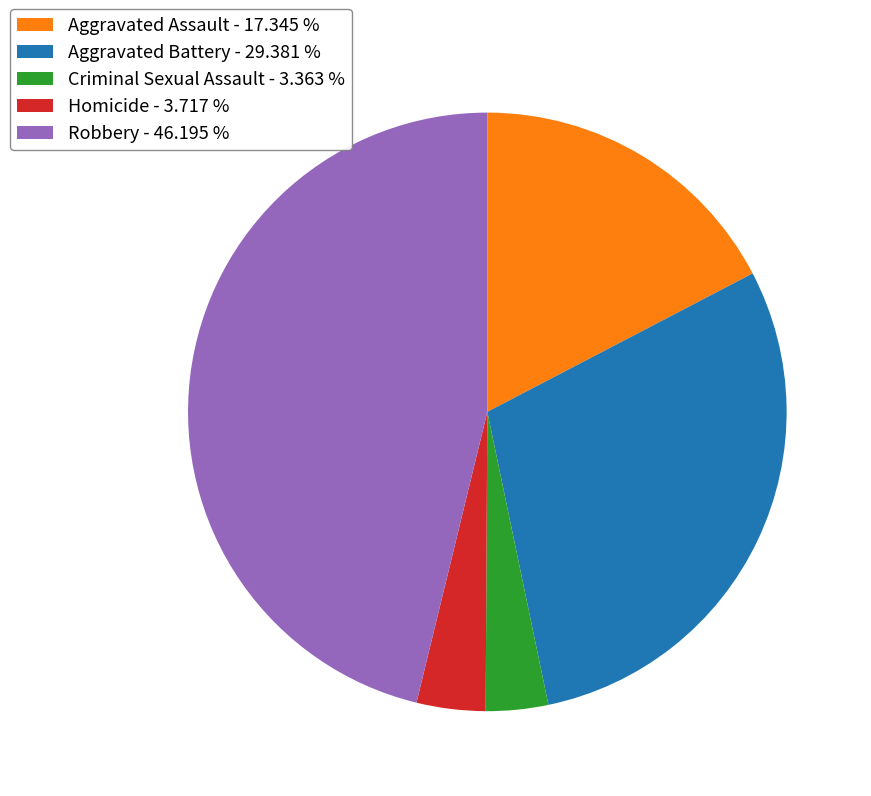

Count the number of slices in the pie.

5